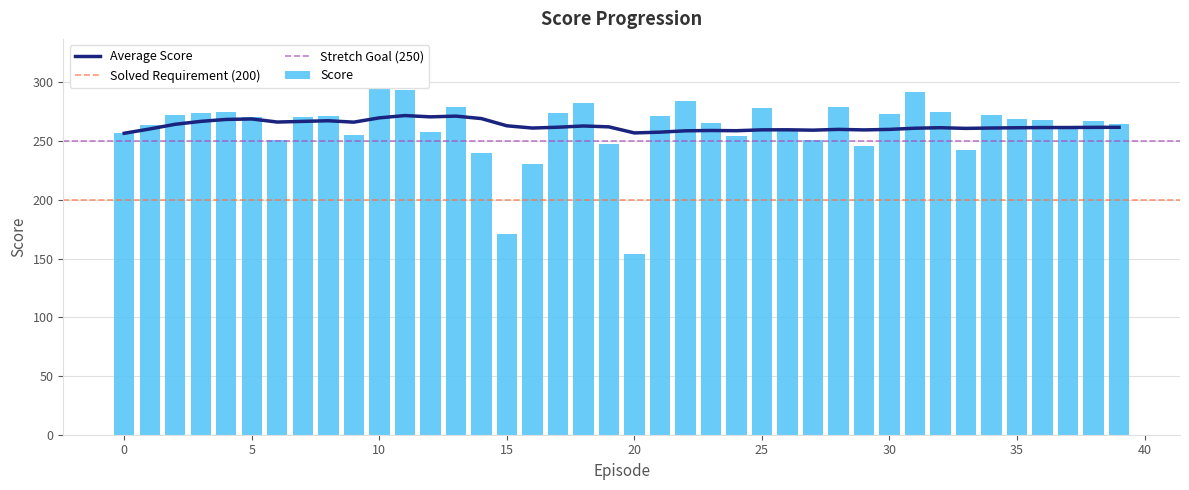

Is it true that Score equals 76.4 at 28?

False